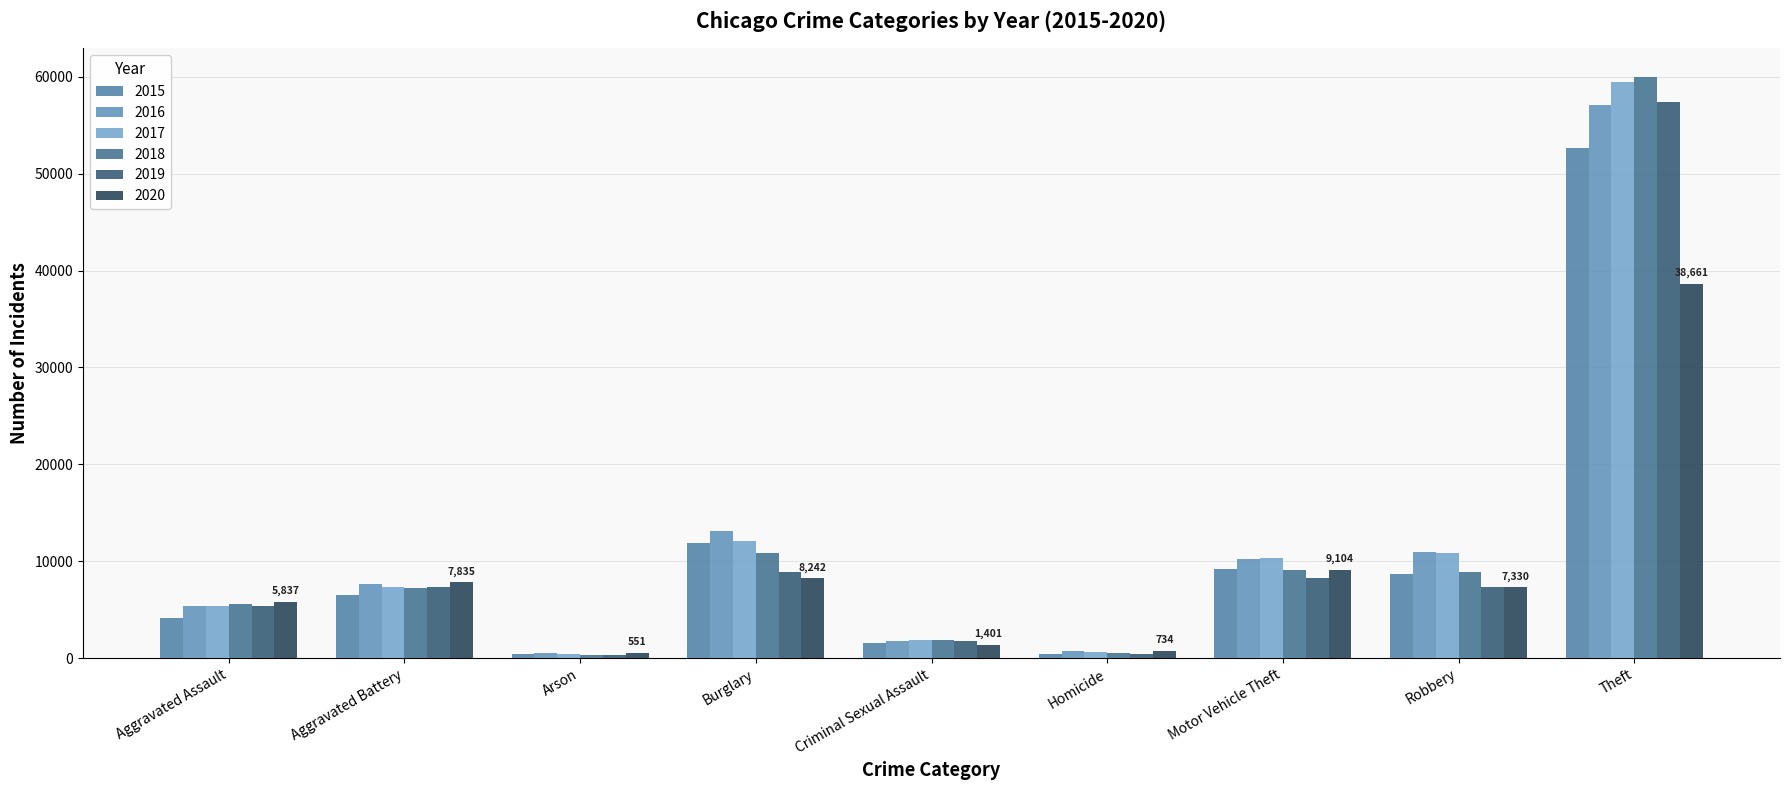

True or false: 2018 has a value of 610 at Arson.

False